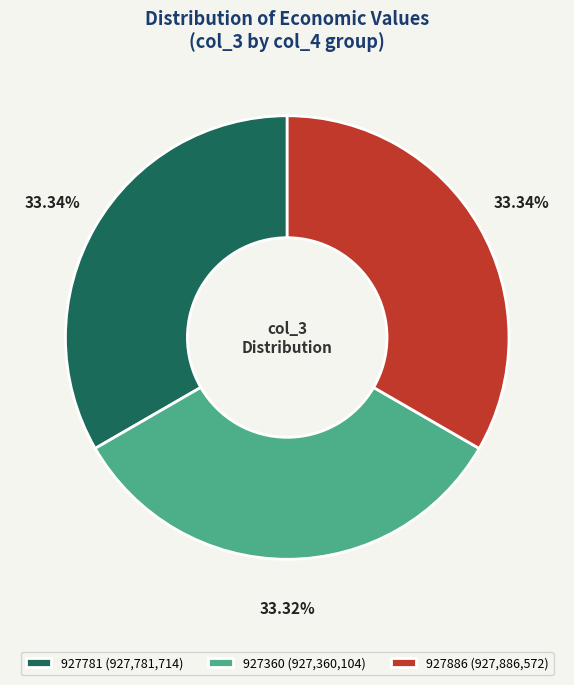

What percentage is the 927360 slice, to the nearest percent?

33%